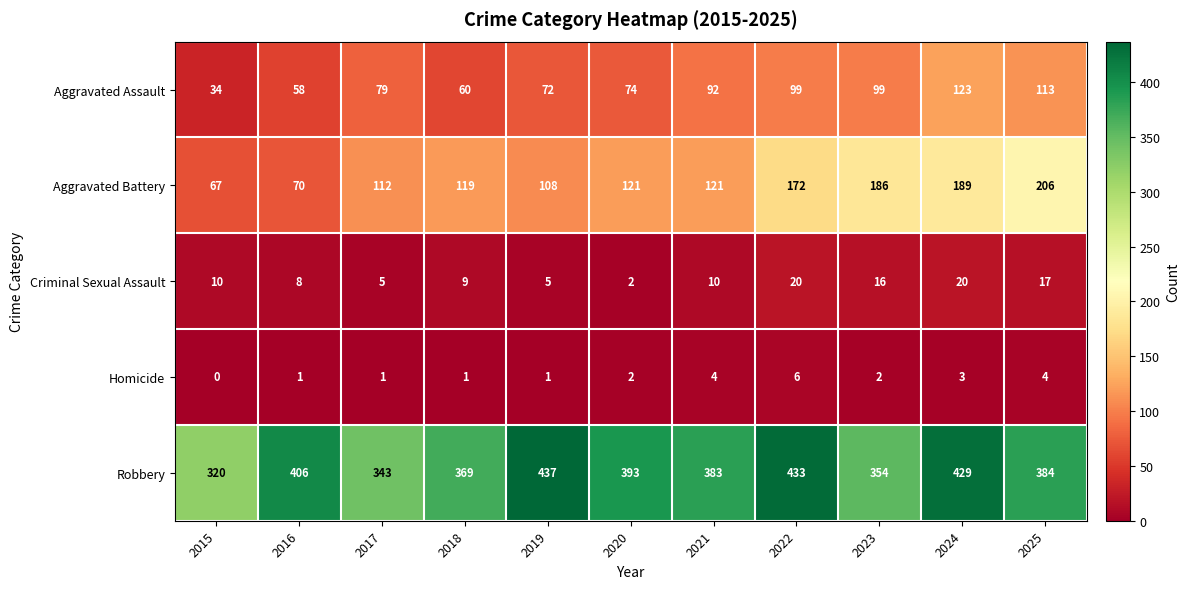

What is the difference between the maximum and minimum values in the Aggravated Assault series?

89